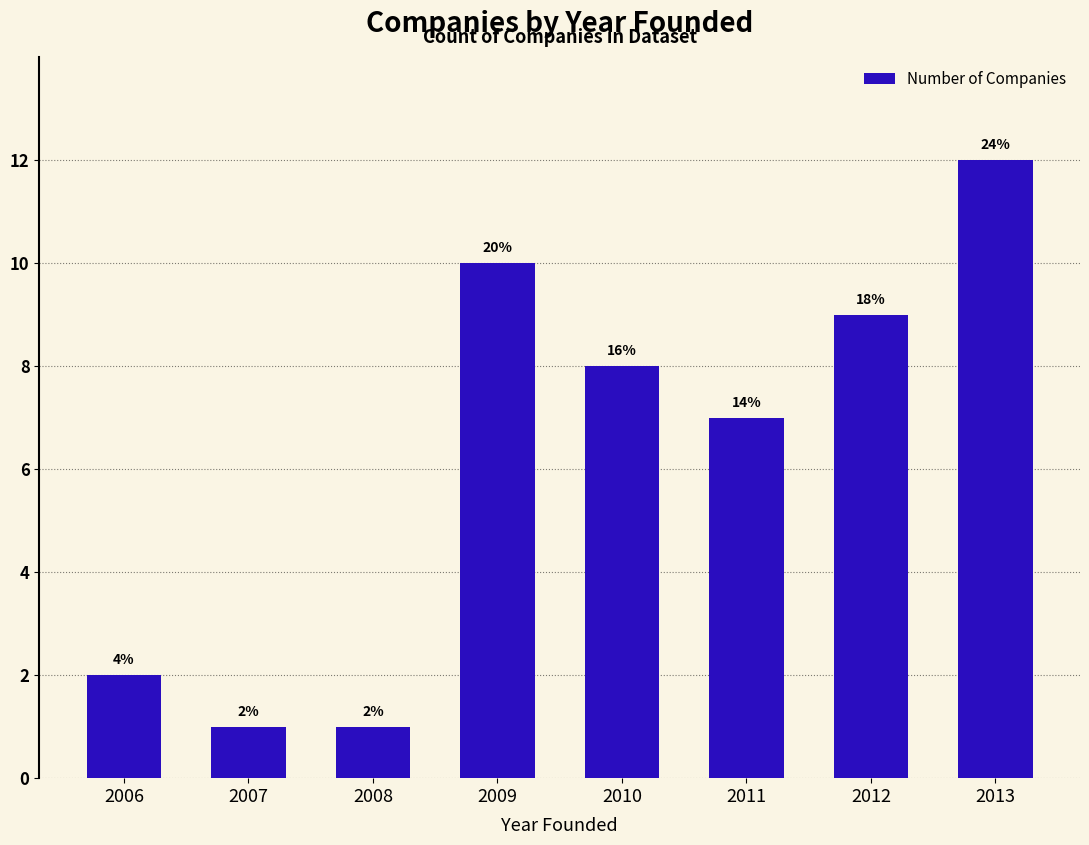

What is the average value?

6